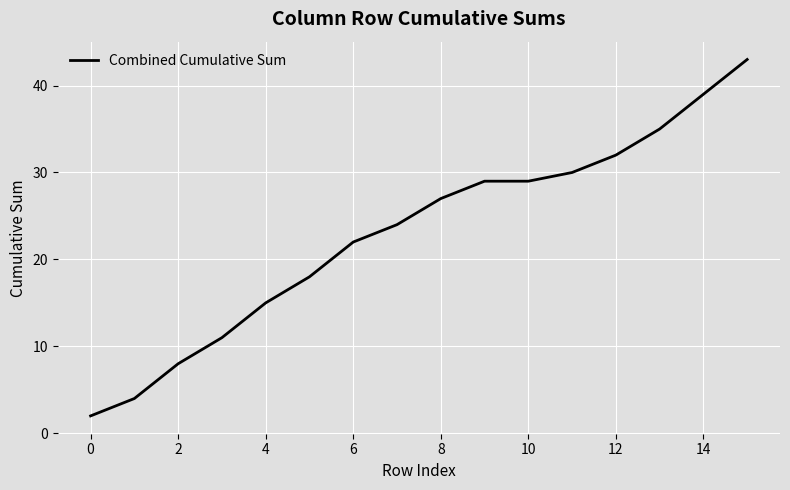

What is the maximum value shown in the chart?

43